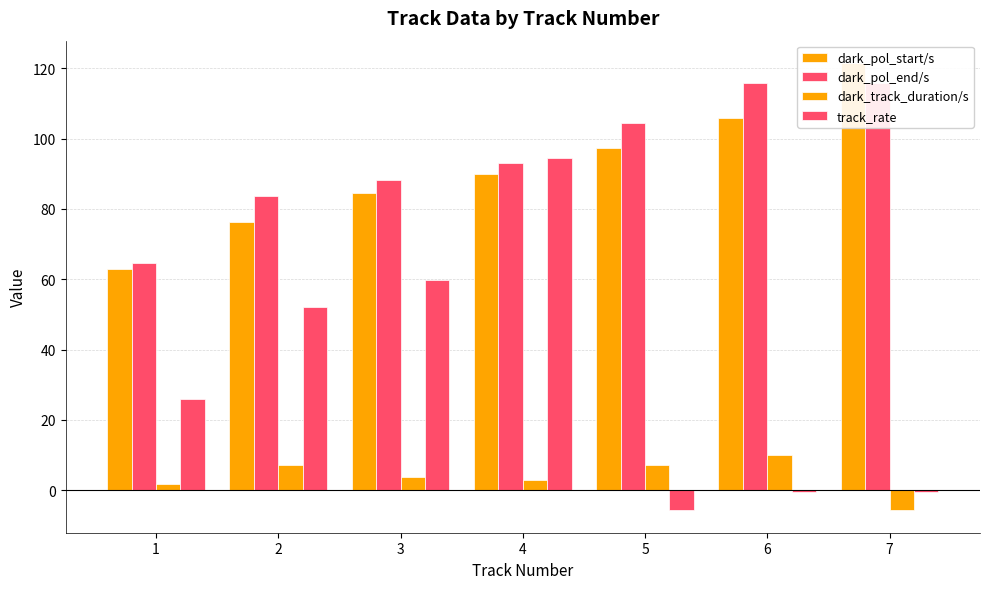

What is the difference between the dark_pol_start/s values at 2 and 7?

45.2